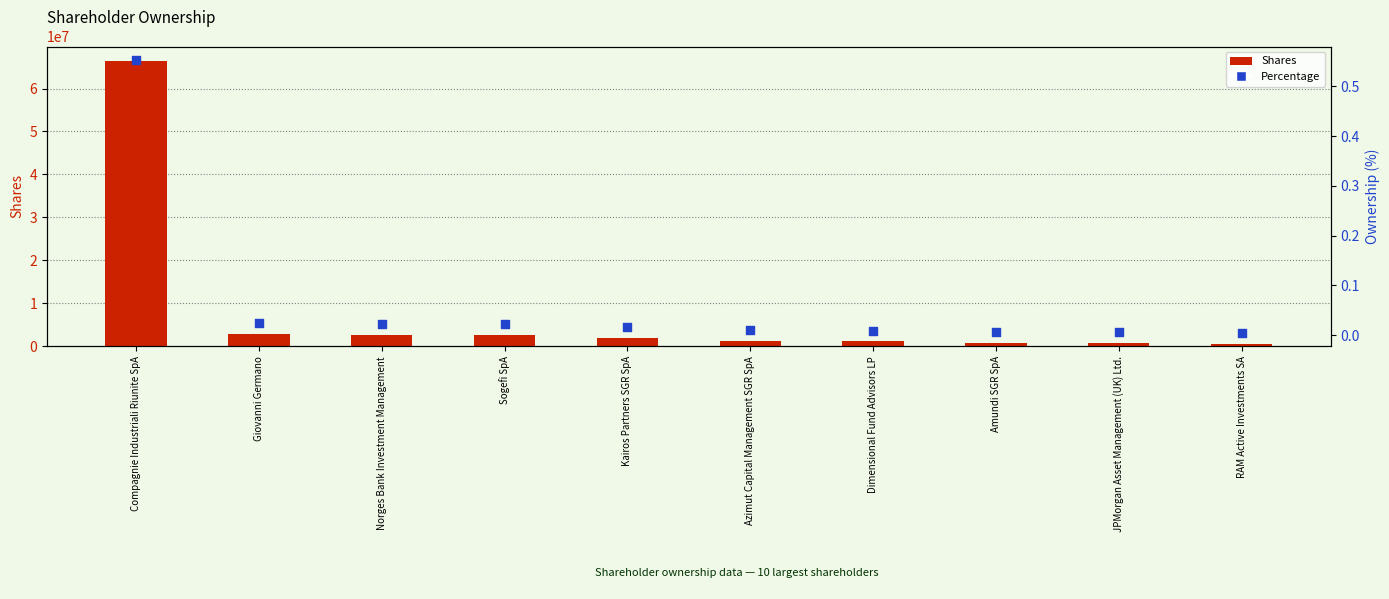

What are all the series names shown in the legend?

Shares, Percentage